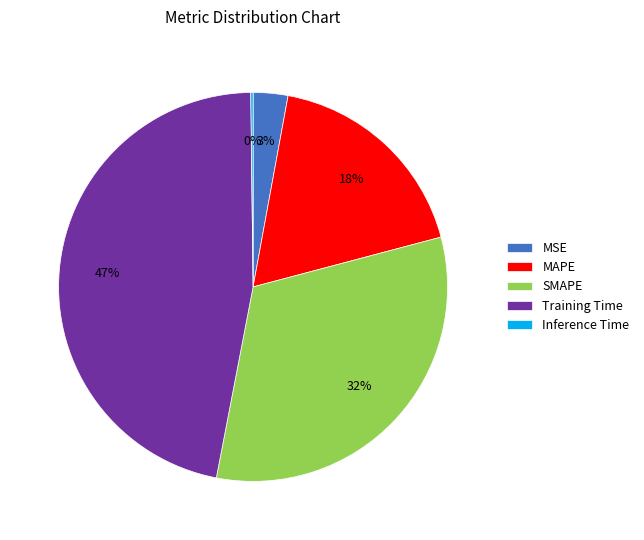

To the nearest percent, what is the difference between the largest and smallest slice percentages?

47%